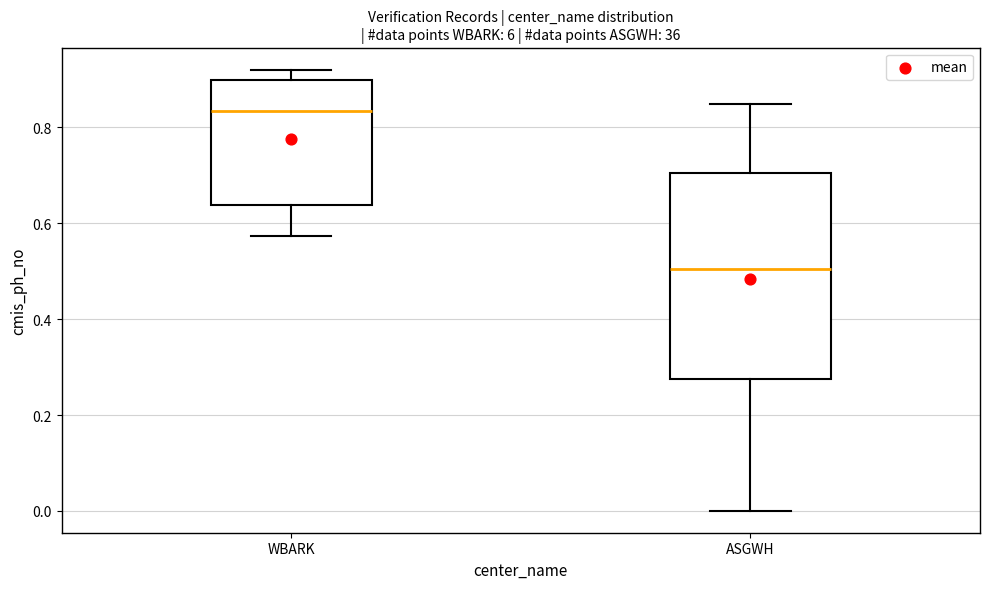

Where is the lower edge of the box for ASGWH on the y-axis? The values are not printed on the chart, so give them approximately, as read against the axis.

0.28